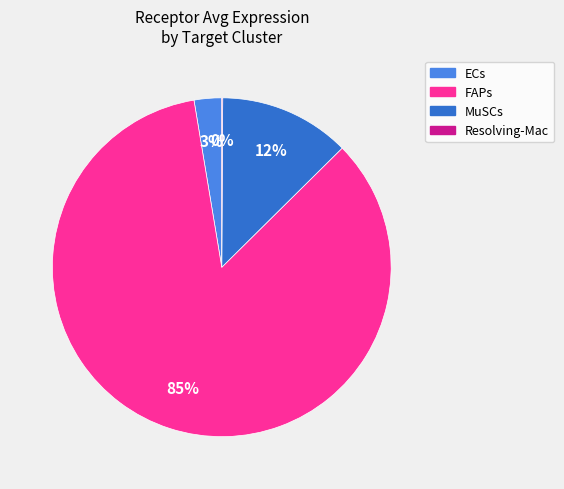

To the nearest percent, what is the difference between the largest and smallest slice percentages?

85%